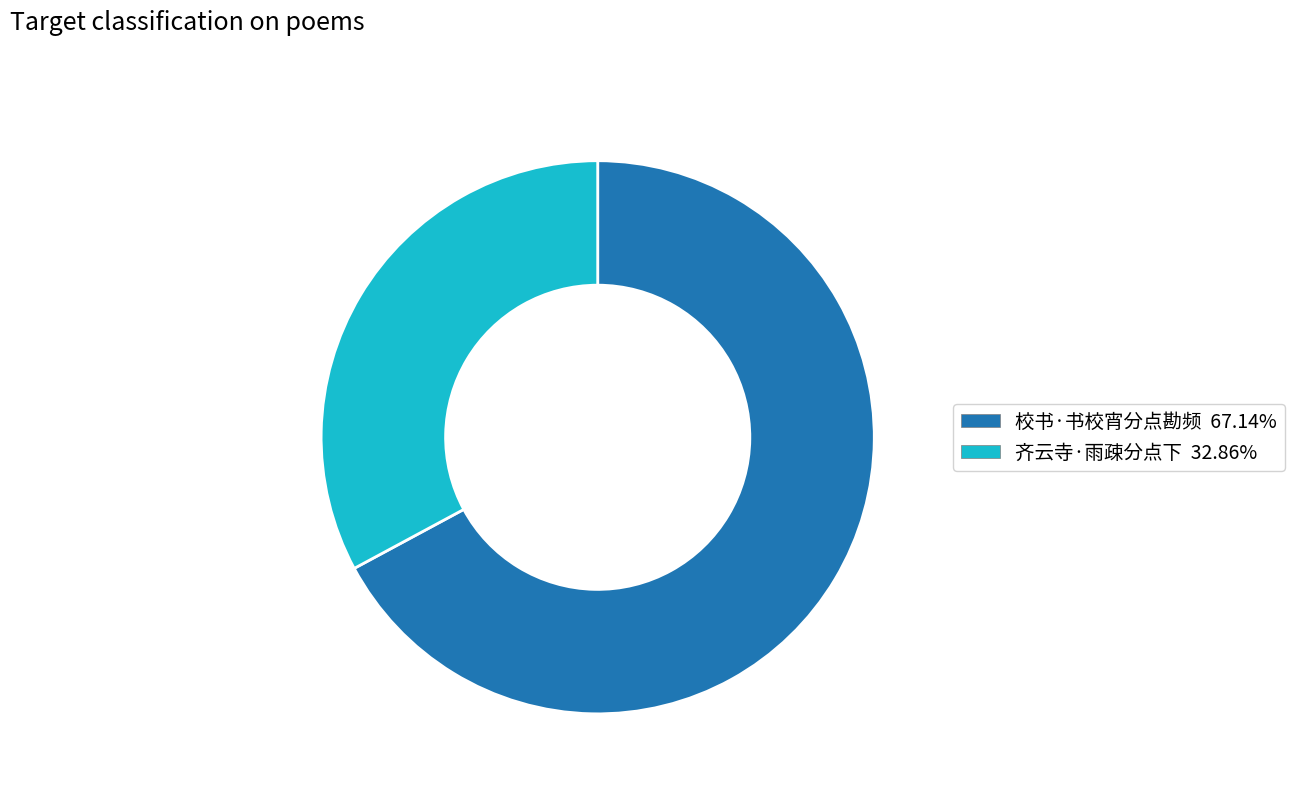

Rank the categories by value from lowest to highest.

齐云寺·雨疎分点下, 校书·书校宵分点勘频